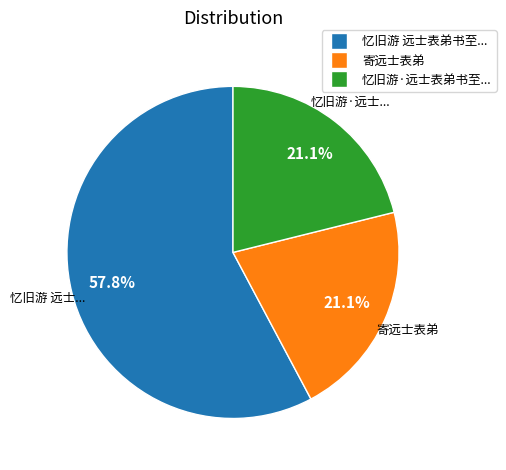

Does any single category account for the majority?

Yes